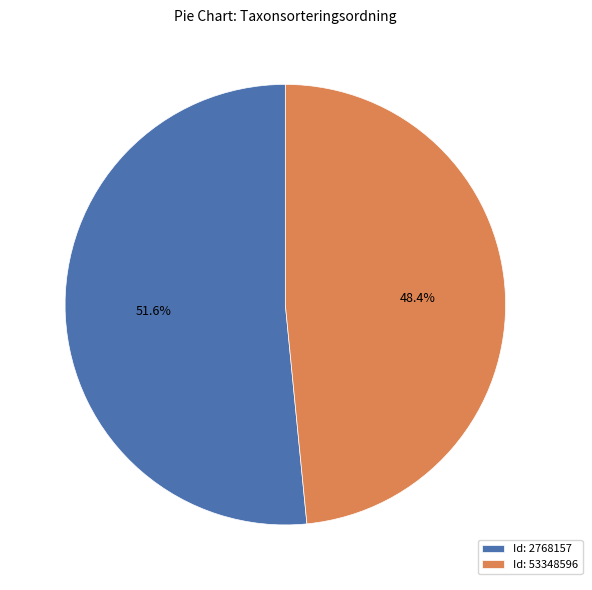

What is the ratio of the value at Id: 53348596 to the value at Id: 2768157?

0.9